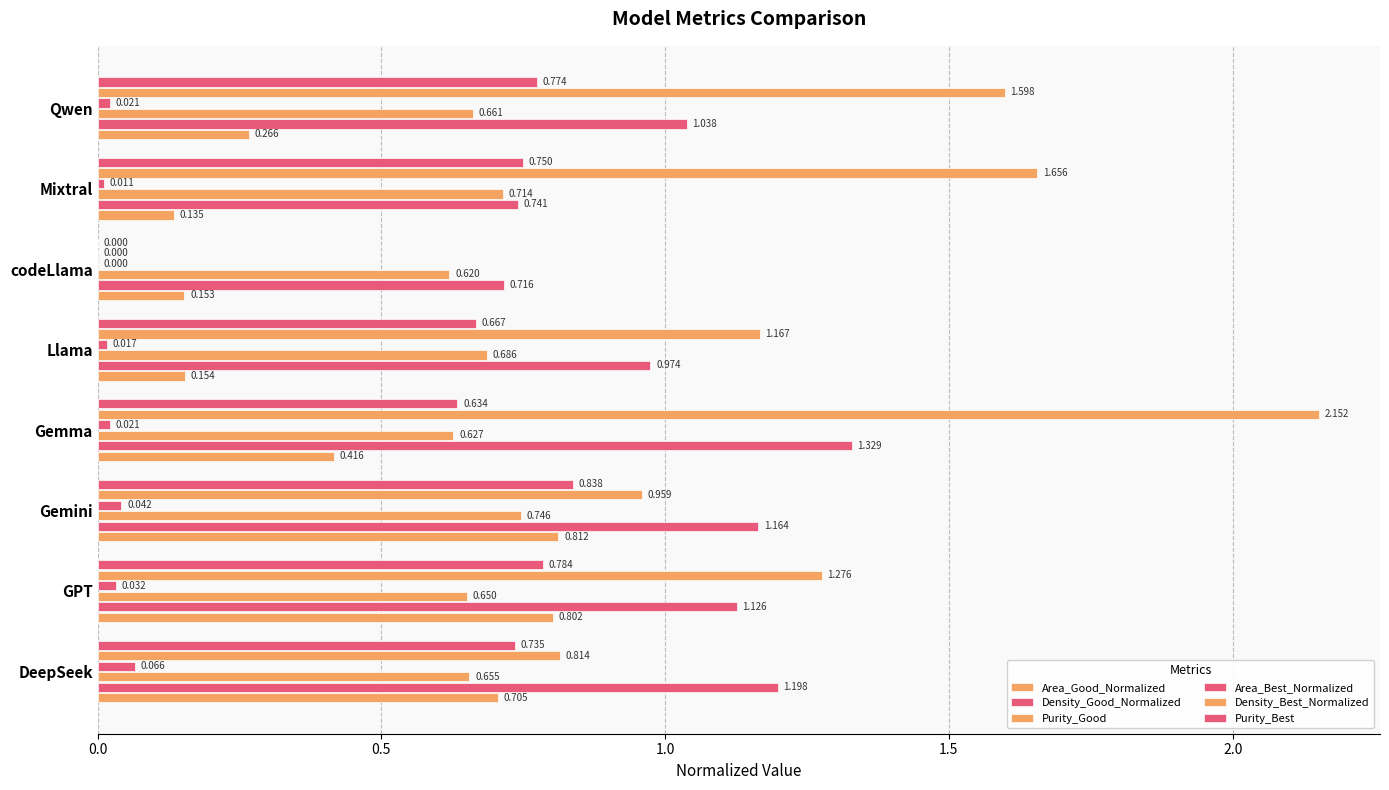

What is the value of the Area_Good_Normalized bar at the 8th from the left?

0.3